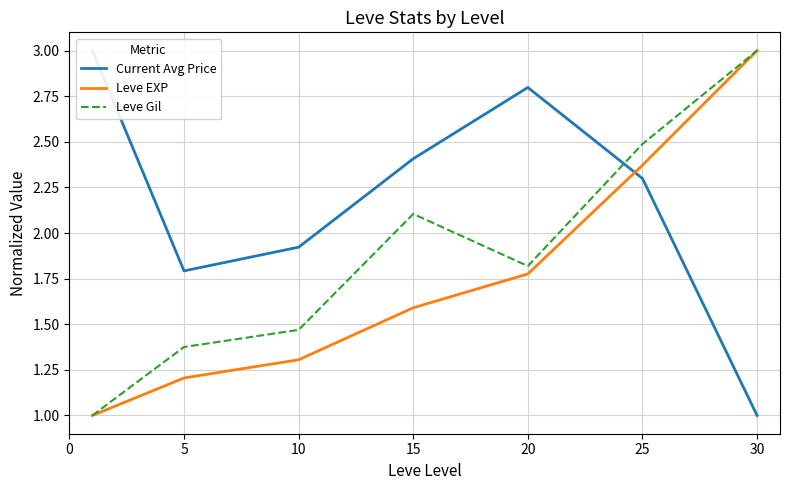

Is this an area chart (filled region under the line)?

No